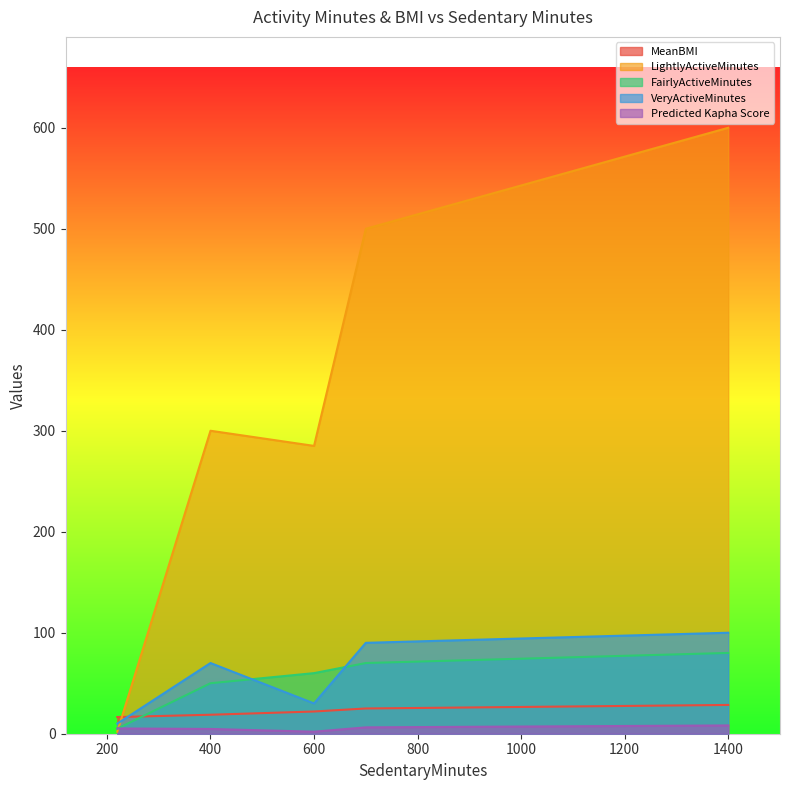

What are all the series names shown in the legend?

MeanBMI, LightlyActiveMinutes, FairlyActiveMinutes, VeryActiveMinutes, Predicted Kapha Score